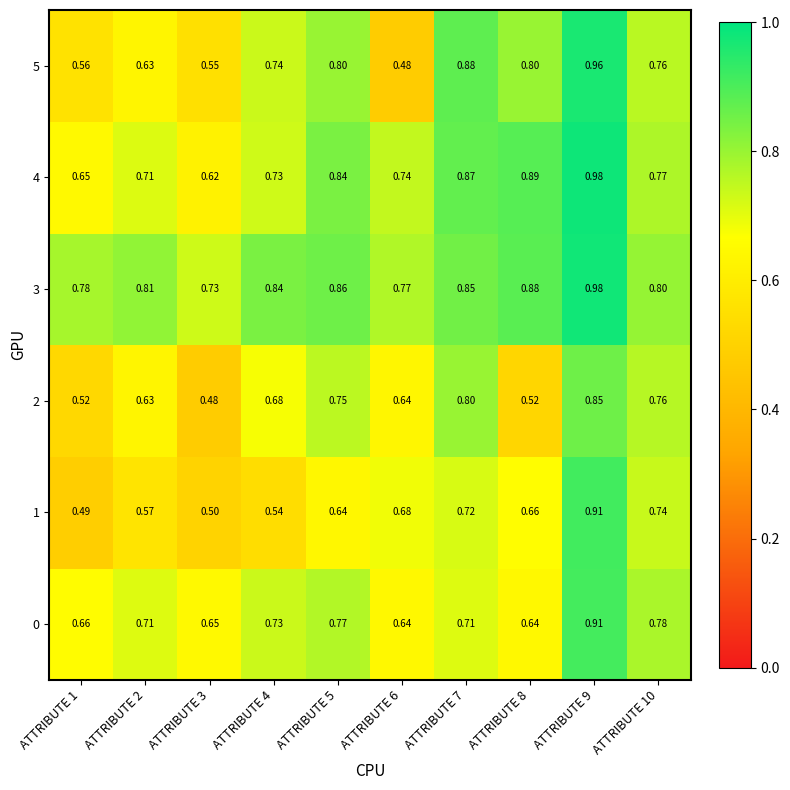

Is the value of 3 at ATTRIBUTE 3 greater than the value of 1 at ATTRIBUTE 7?

Yes